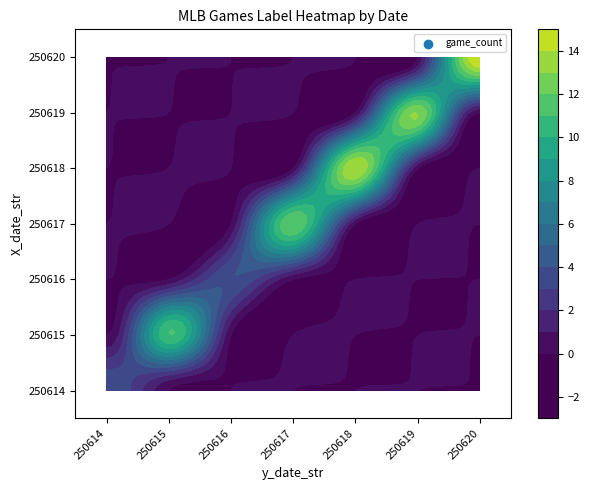

At how many categories does at least one series exceed 2?

7